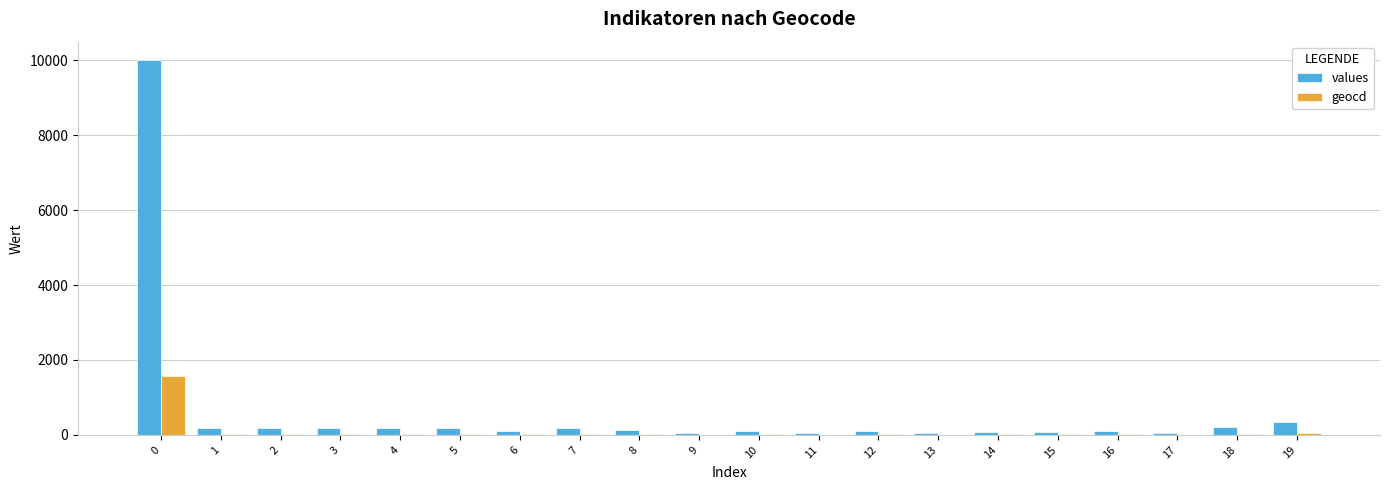

What is the greatest value displayed?

10000